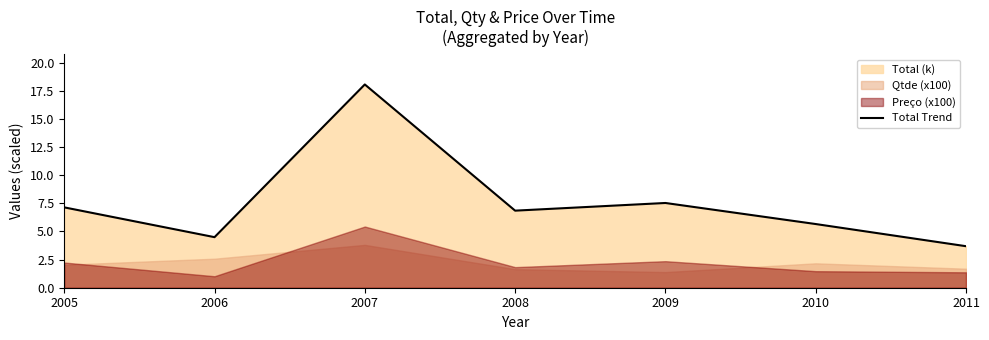

True or false: the data shows 27.7 at 2007.

False